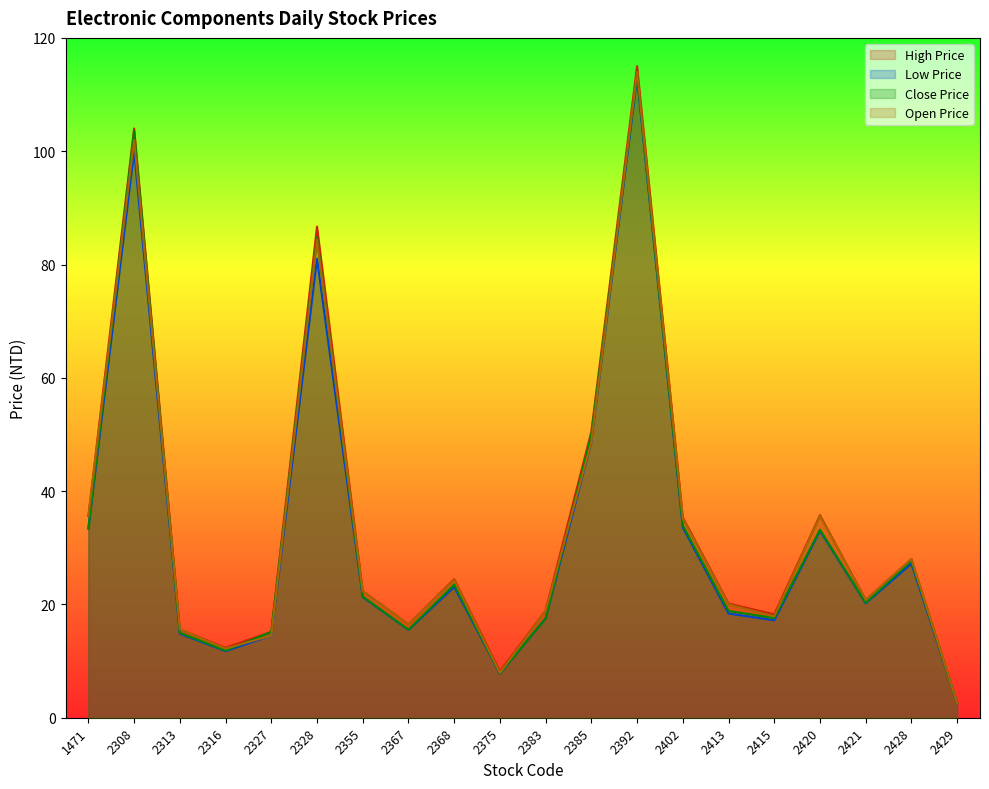

How many data points does each series have?

20